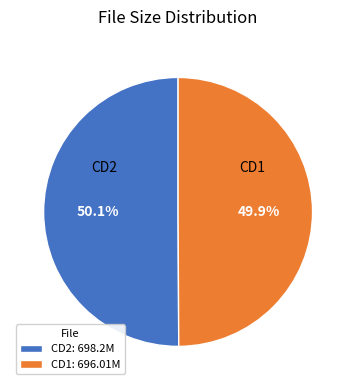

What is the total percentage of CD2 and CD1?

100.0%